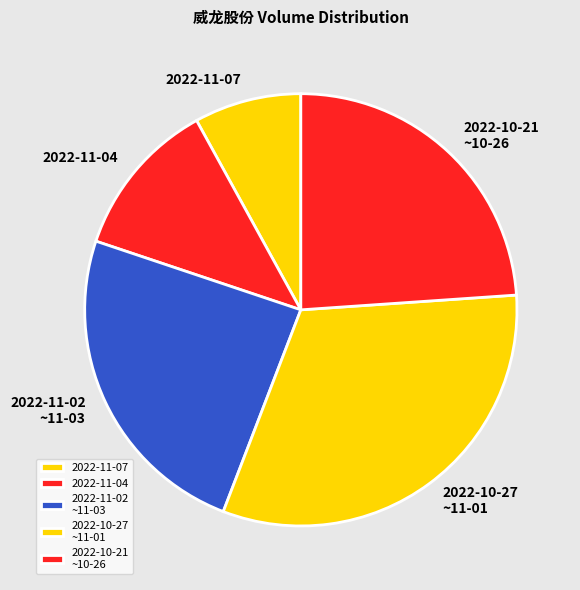

Count the number of slices in the pie.

5